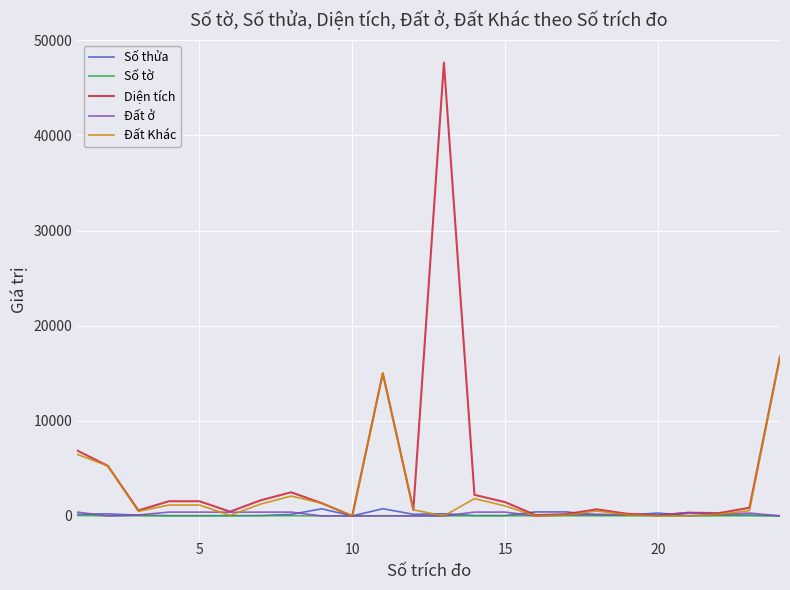

Which series has the largest total across all categories?

Diện tích